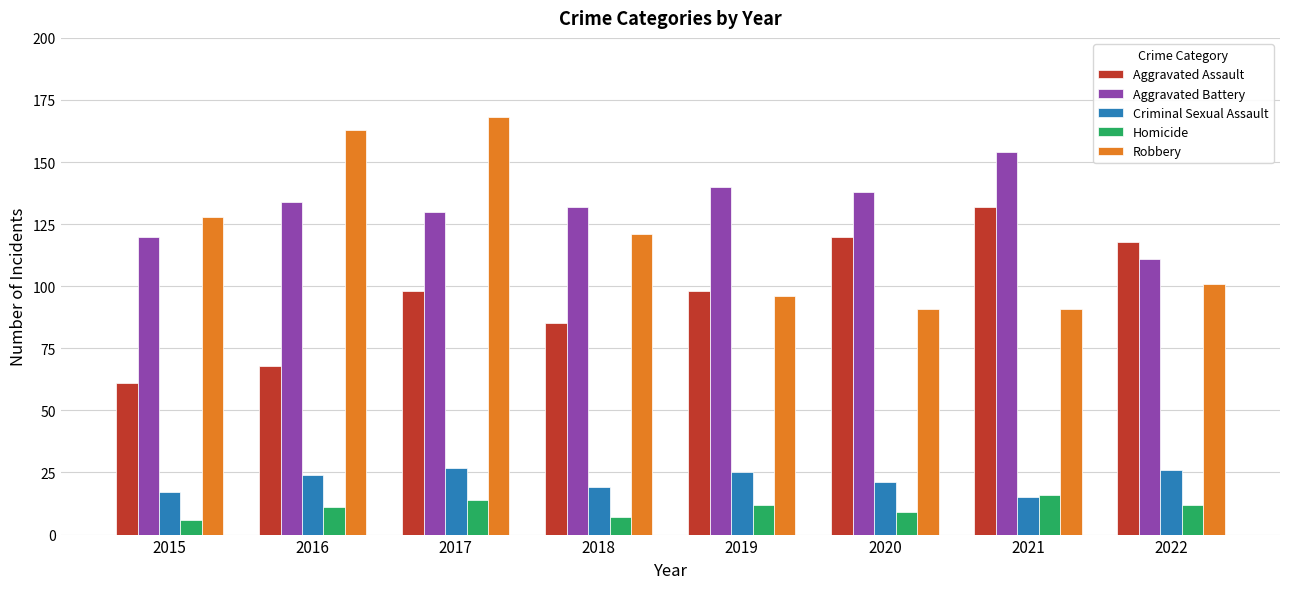

At which category is the sum across all series the highest?

2017